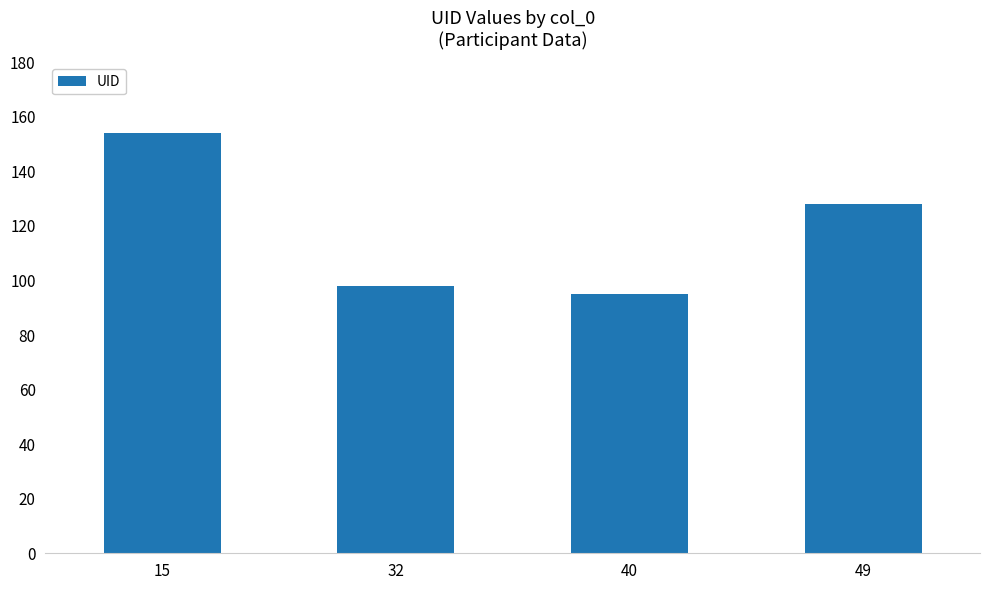

List the labels in order of value, smallest first.

40, 32, 49, 15